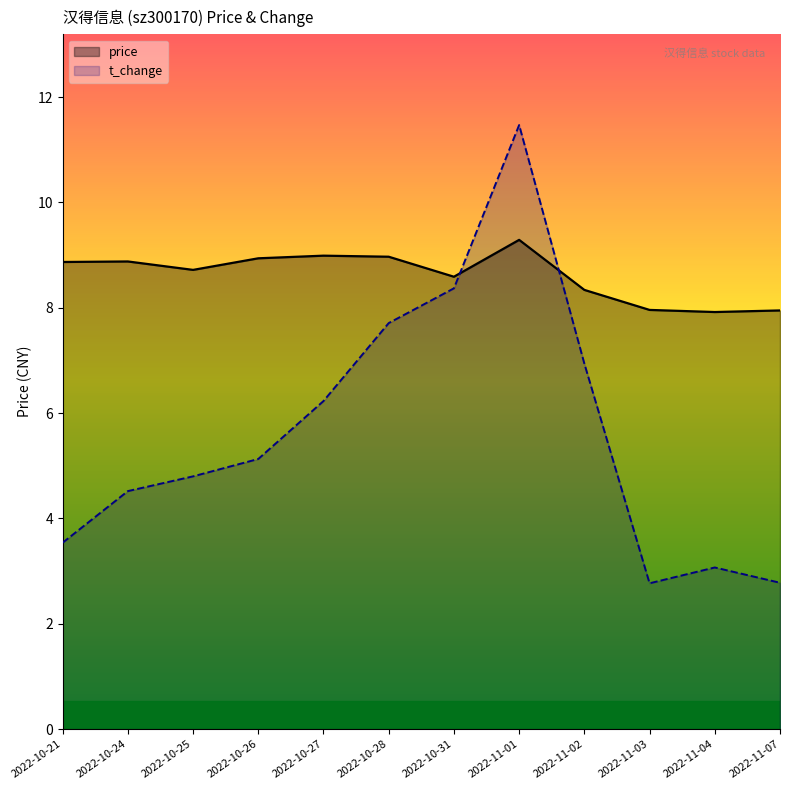

Reading left to right, transcribe all the data shown in this chart.

price: 8.9	8.9	8.7	8.9	9.0	9.0	8.6	9.3	8.3	8.0	7.9	8.0
t_change: 3.5	4.5	4.8	5.1	6.2	7.7	8.4	11.5	6.9	2.8	3.1	2.8